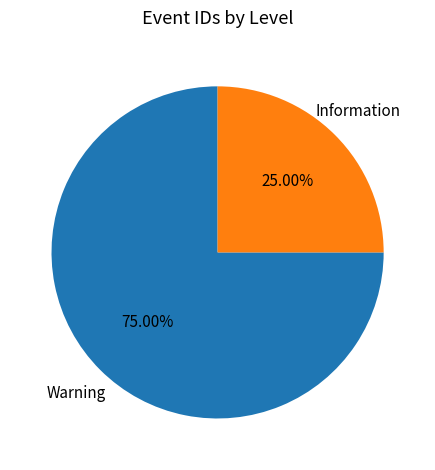

Is there a majority slice in this chart?

Yes